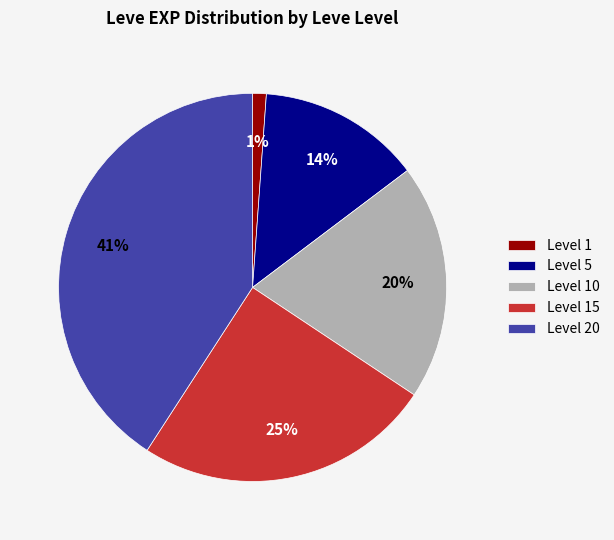

Is it true that Level 10 is 20% of the pie?

True